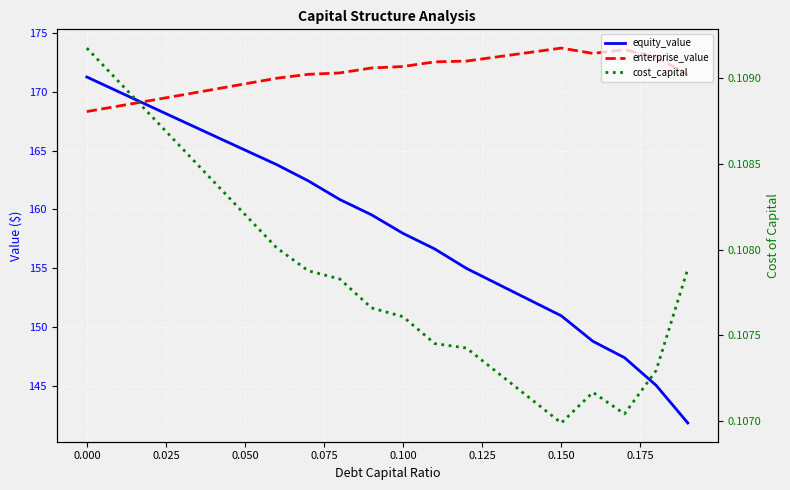

What is the smallest value displayed?

0.1